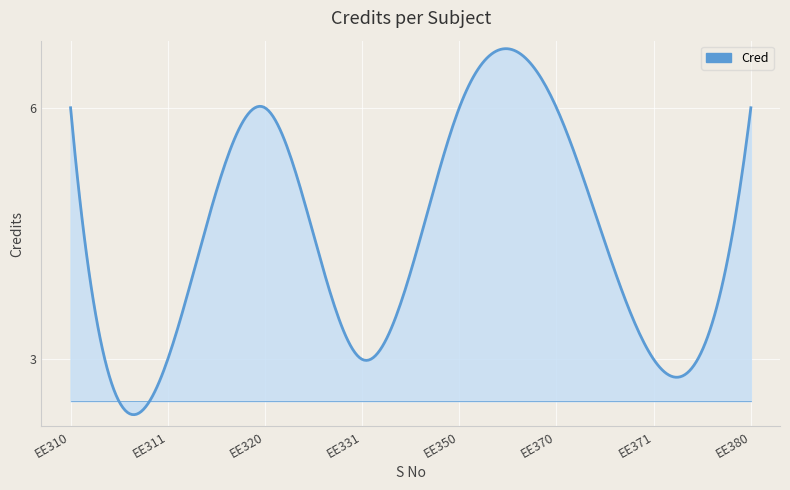

What is the difference between the second highest and minimum values?

4.4